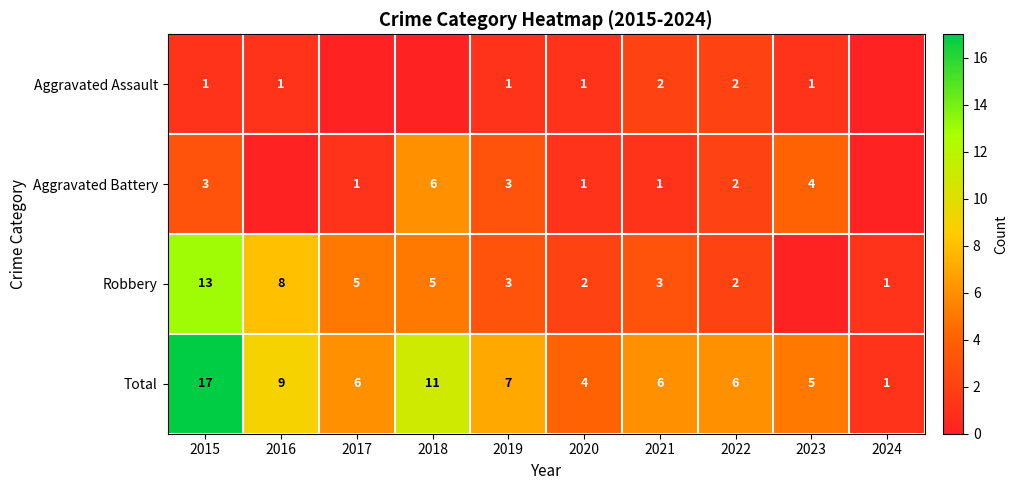

Is it true that Robbery equals 8 at 2017?

False